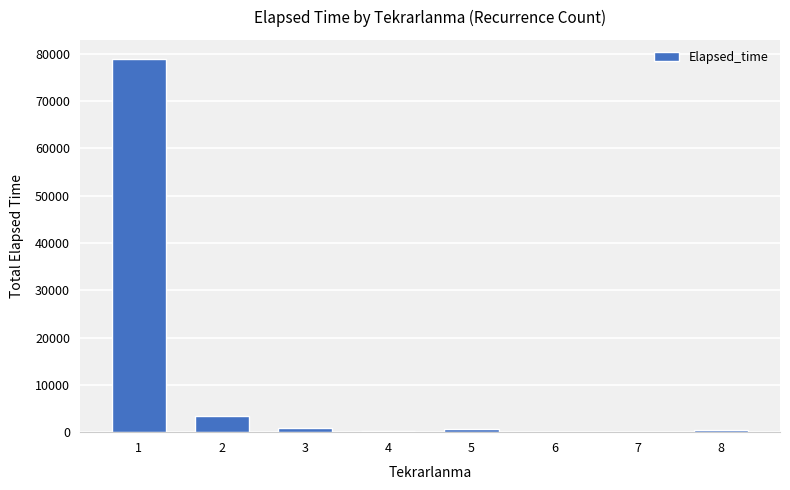

Are the bars horizontal?

No